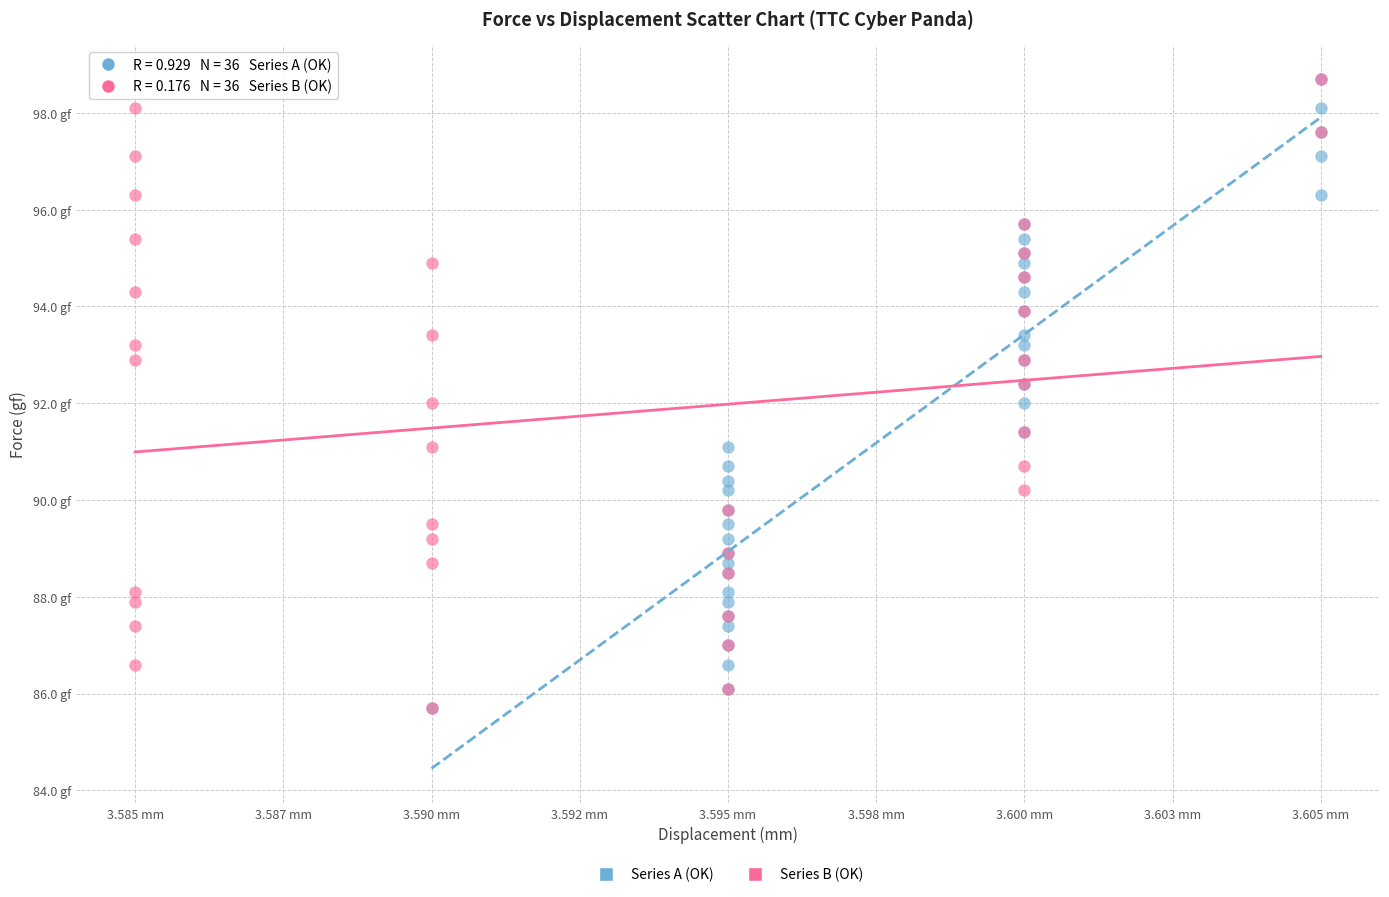

What are all the series names shown in the legend?

Series A (OK), Series B (OK)